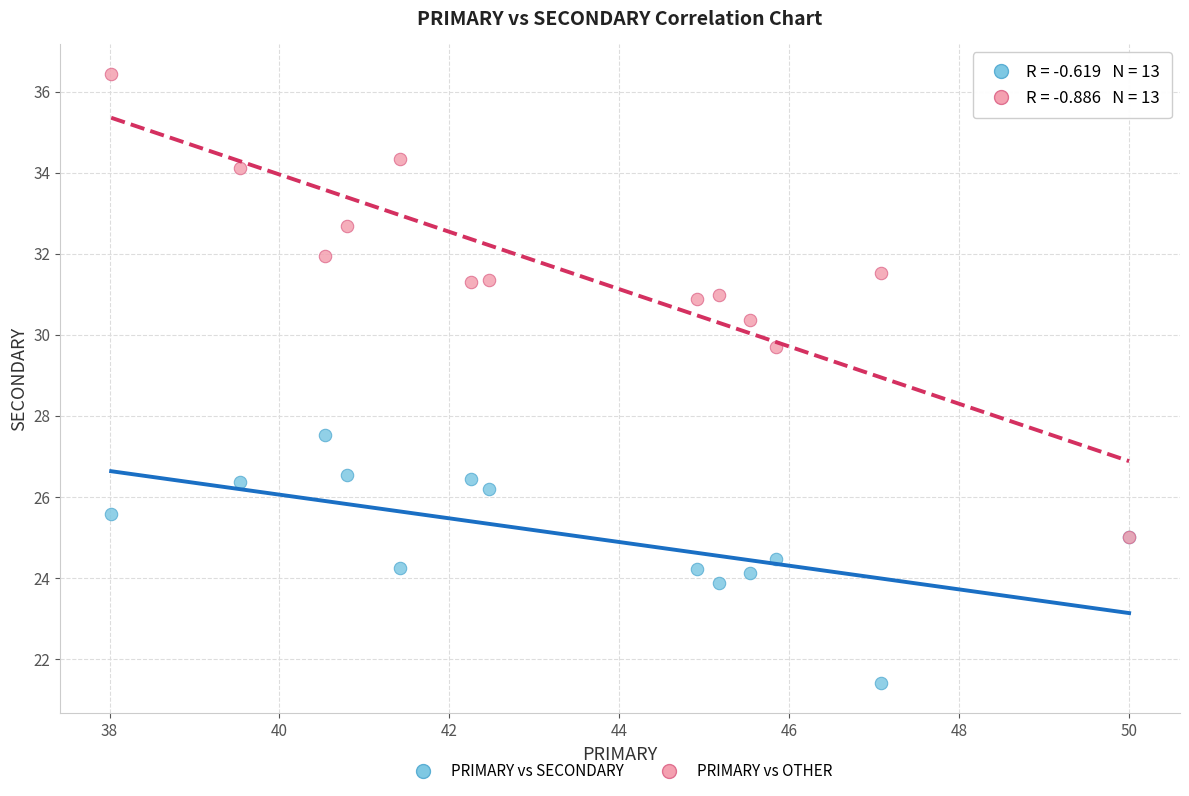

Which series has the largest Y range (max minus min)?

PRIMARY vs OTHER